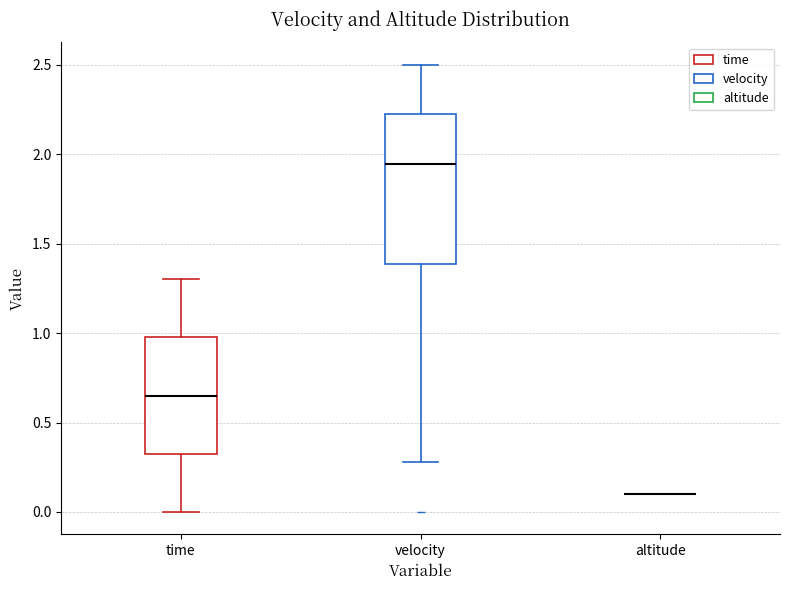

Comparing the boxes themselves (not the whiskers), which one is the tallest?

velocity